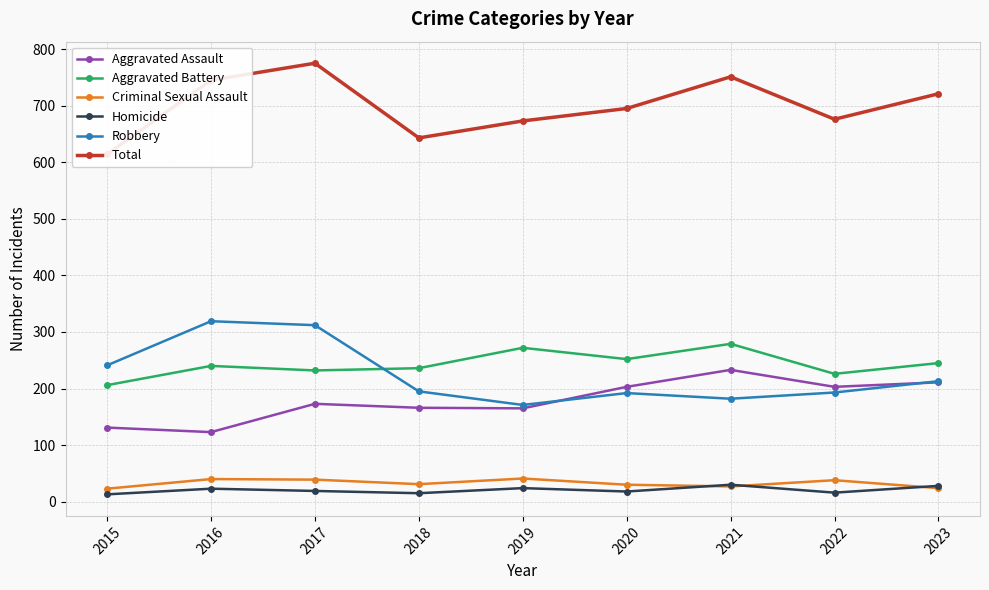

Reading right to left, transcribe all the data shown in this chart.

Aggravated Assault: 2023=211	2022=203	2021=233	2020=203	2019=165	2018=166	2017=173	2016=123	2015=131
Aggravated Battery: 2023=245	2022=226	2021=279	2020=252	2019=272	2018=236	2017=232	2016=240	2015=206
Criminal Sexual Assault: 2023=24	2022=38	2021=27	2020=30	2019=41	2018=31	2017=39	2016=40	2015=23
Homicide: 2023=28	2022=16	2021=30	2020=18	2019=24	2018=15	2017=19	2016=23	2015=13
Robbery: 2023=213	2022=193	2021=182	2020=192	2019=171	2018=195	2017=312	2016=319	2015=241
Total: 2023=721	2022=676	2021=751	2020=695	2019=673	2018=643	2017=775	2016=745	2015=614